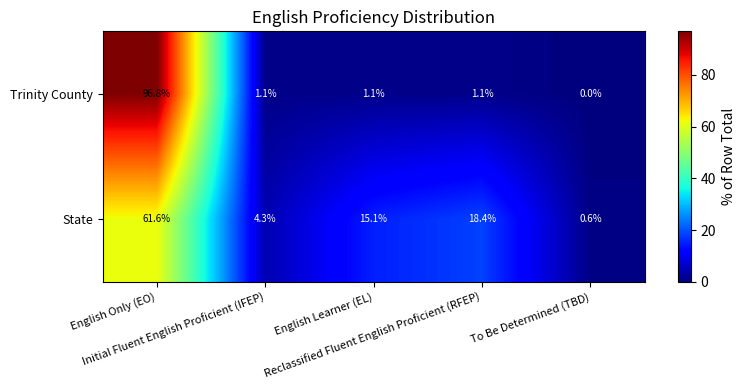

Which series has the widest spread of values?

Trinity County